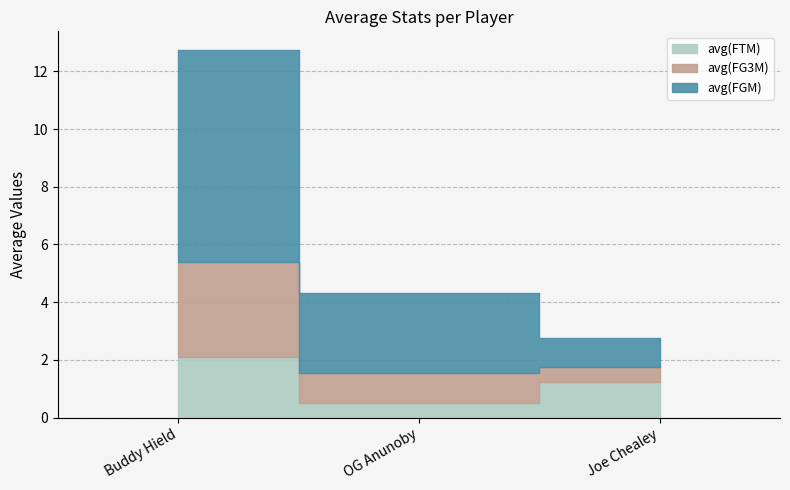

Between Buddy Hield and Joe Chealey, which series saw the biggest shift?

avg(FGM)